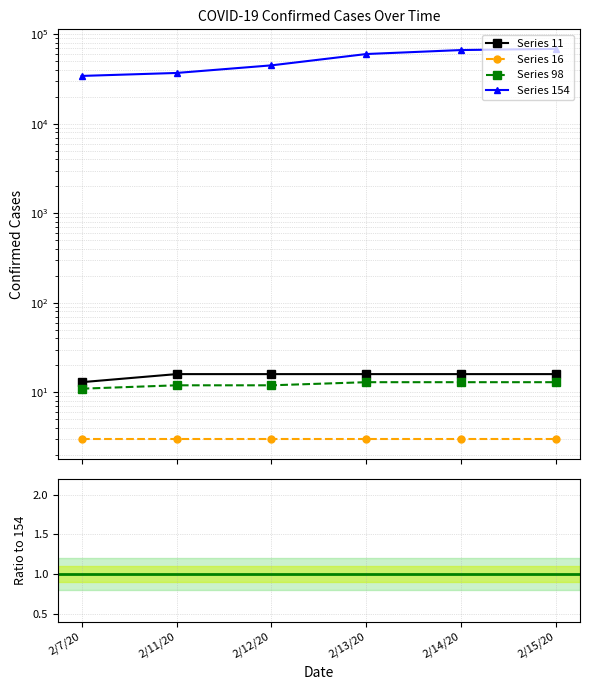

Rank the series by their maximum value, from highest to lowest.

Series 154, Series 11, Series 98, Series 16